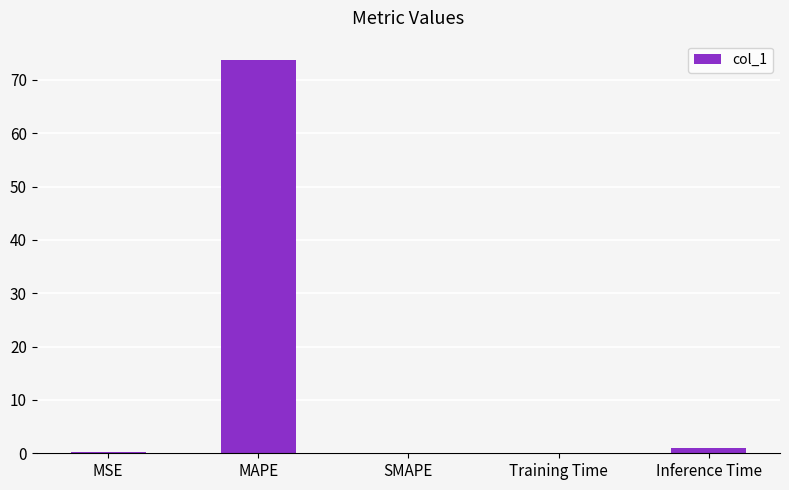

Which label corresponds to the largest value in the chart?

MAPE